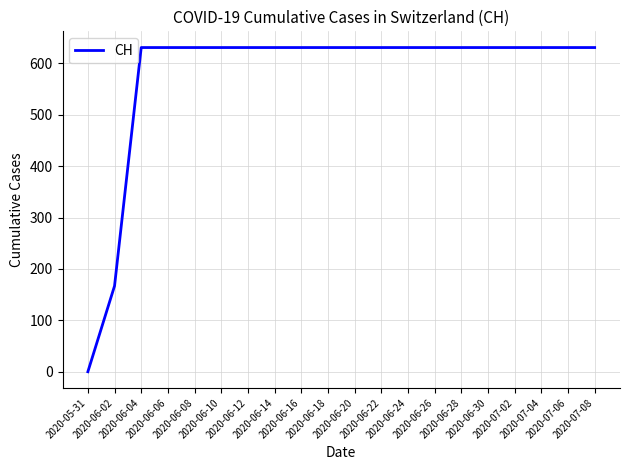

What value does the data have at 2020-06-18, to the nearest 50?

650